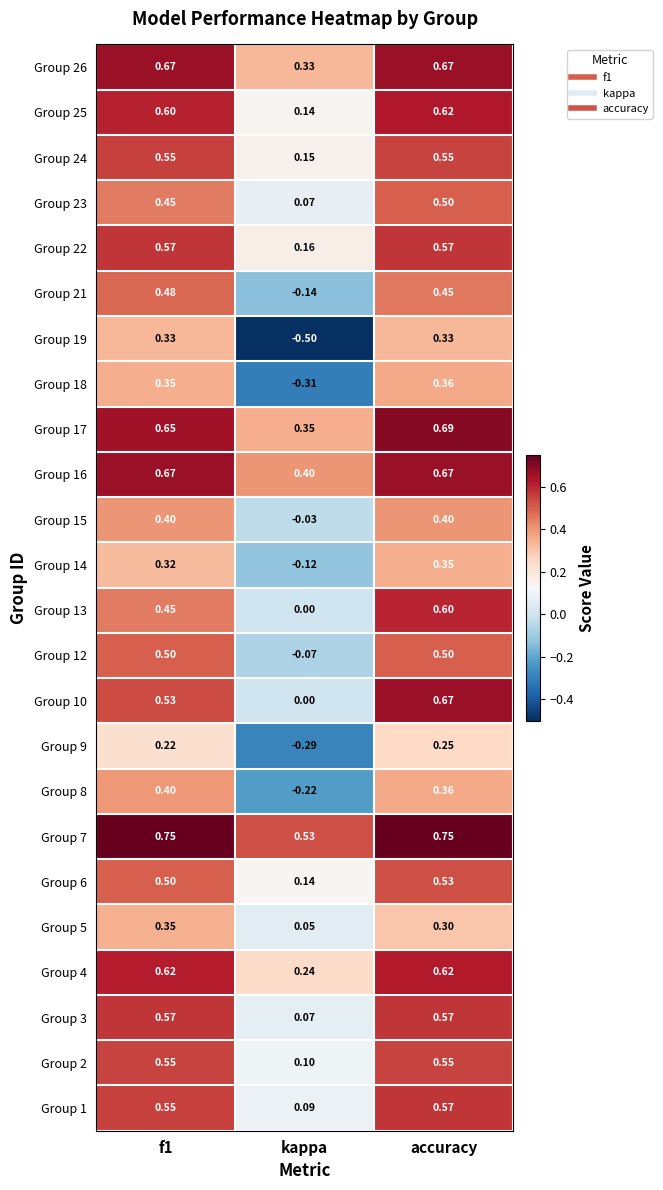

At which label is Group 16 closest to 0?

kappa